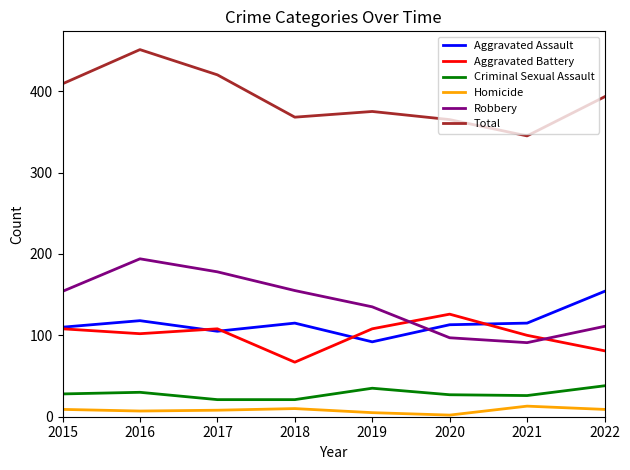

The value of Robbery at 2016 is 323. True or false?

False